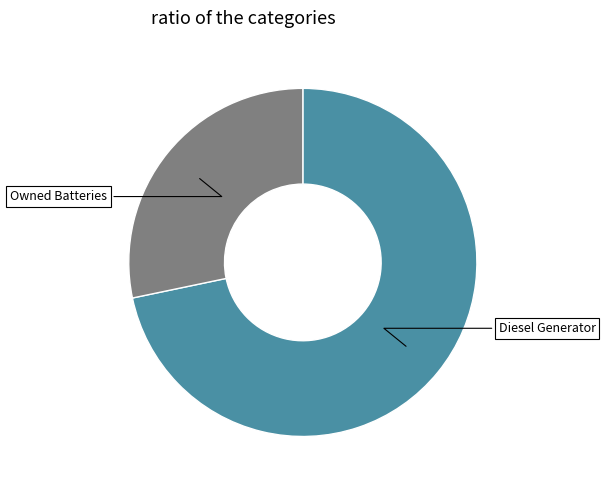

Count the number of slices in the pie.

2